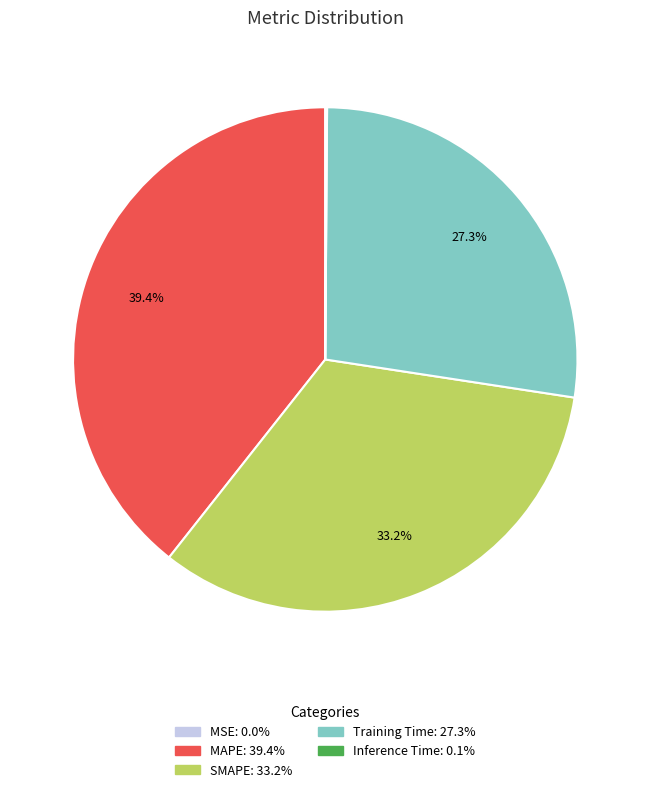

To the nearest percent, what is the difference between the largest and smallest slice percentages?

39%